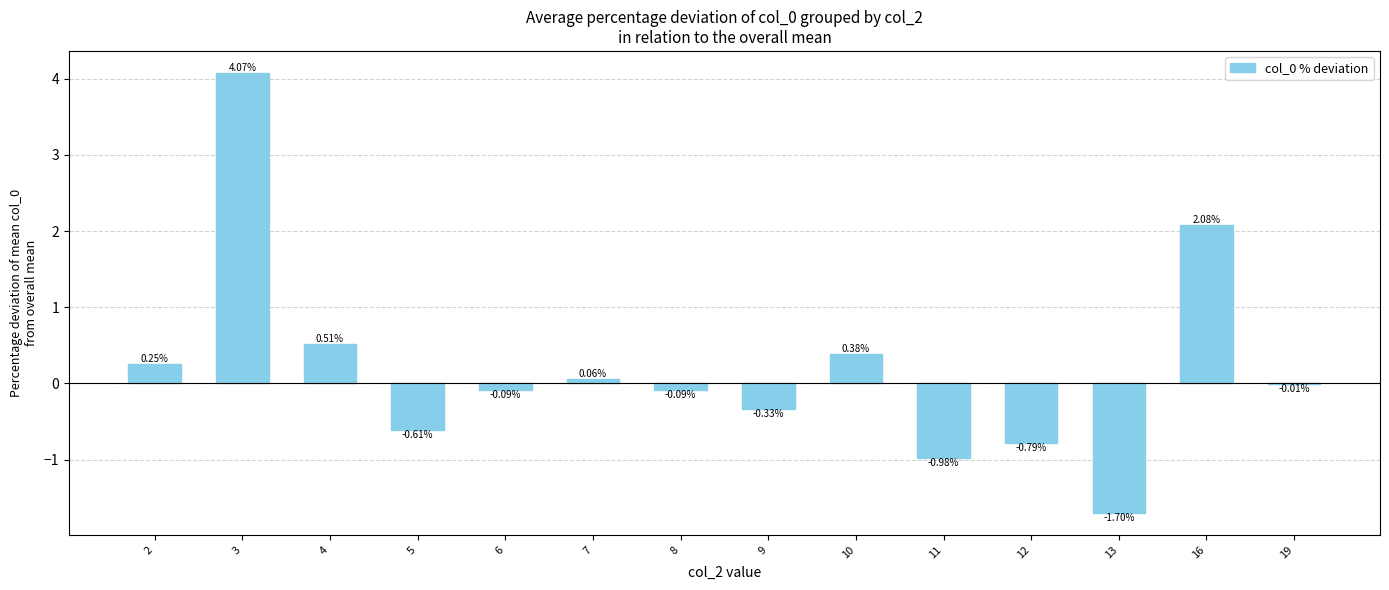

What is the change in value from 2 to 3?

+3.8